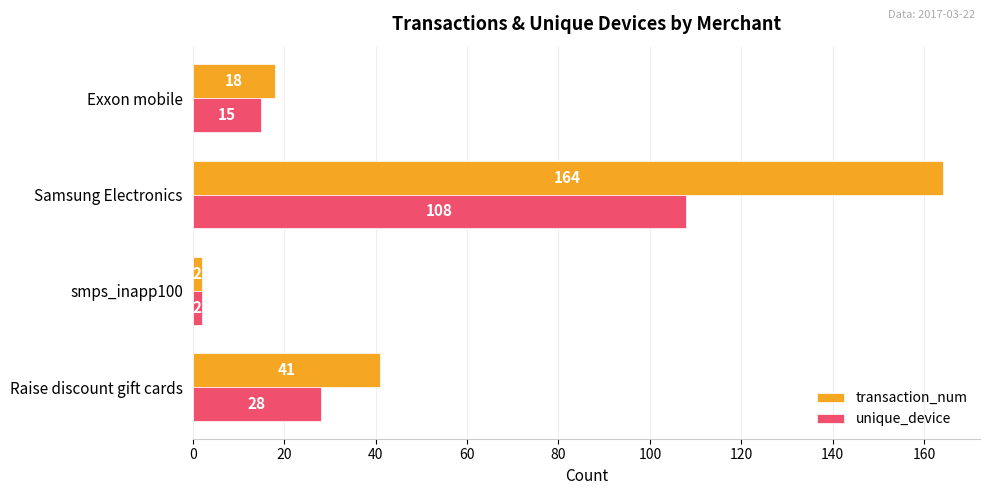

List the labels in order of transaction_num value, smallest first.

smps_inapp100, Exxon mobile, Raise discount gift cards, Samsung Electronics